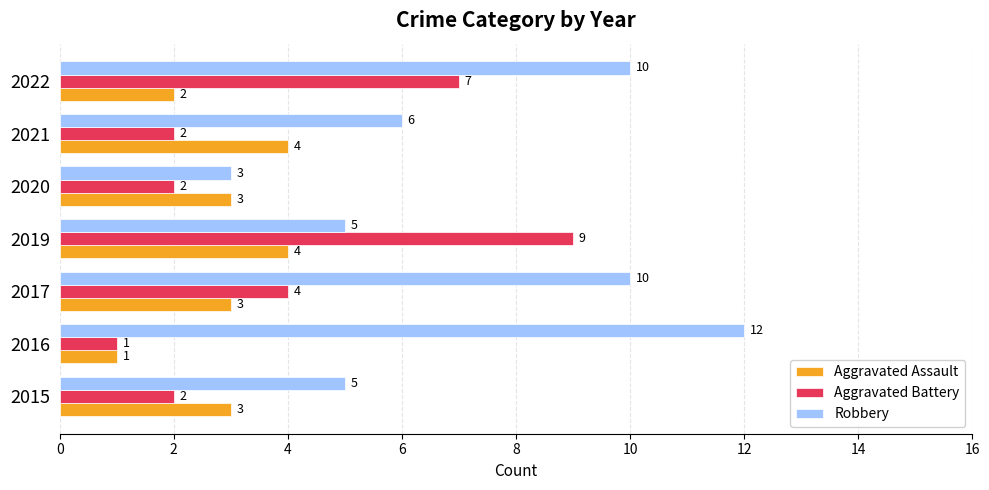

What is the difference between the maximum and minimum values in the Aggravated Battery series?

8